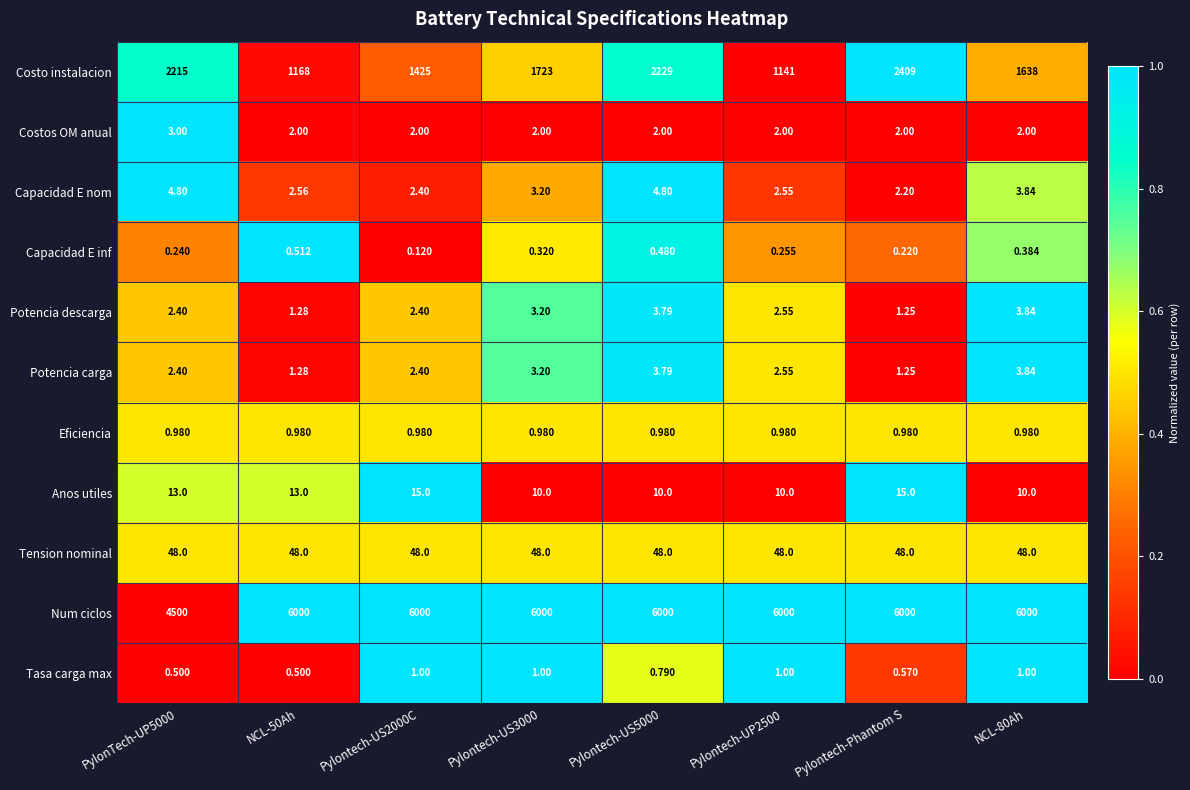

Which series has the largest range (max minus min)?

Num ciclos